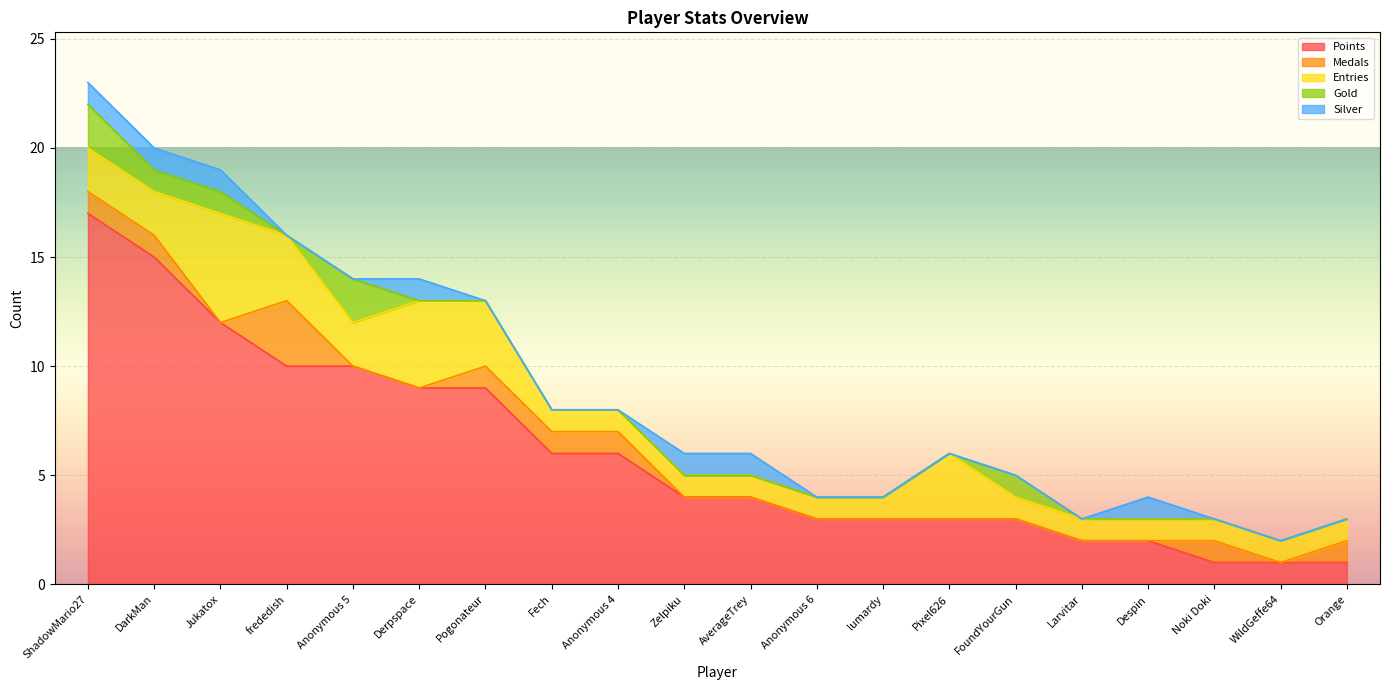

What is the sum of all Silver values?

7